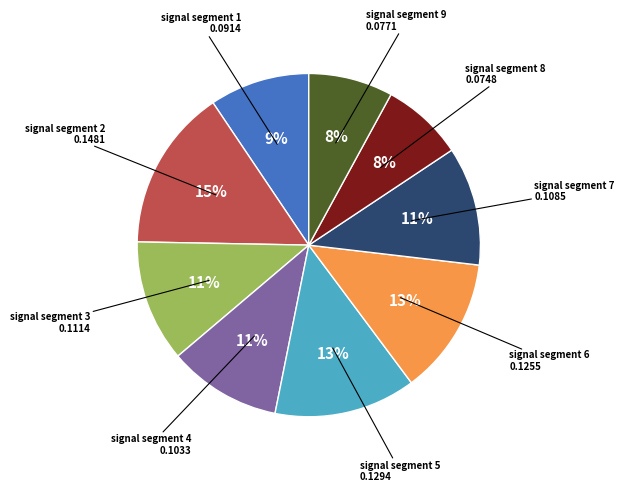

Is there any slice that represents more than half of the pie?

No